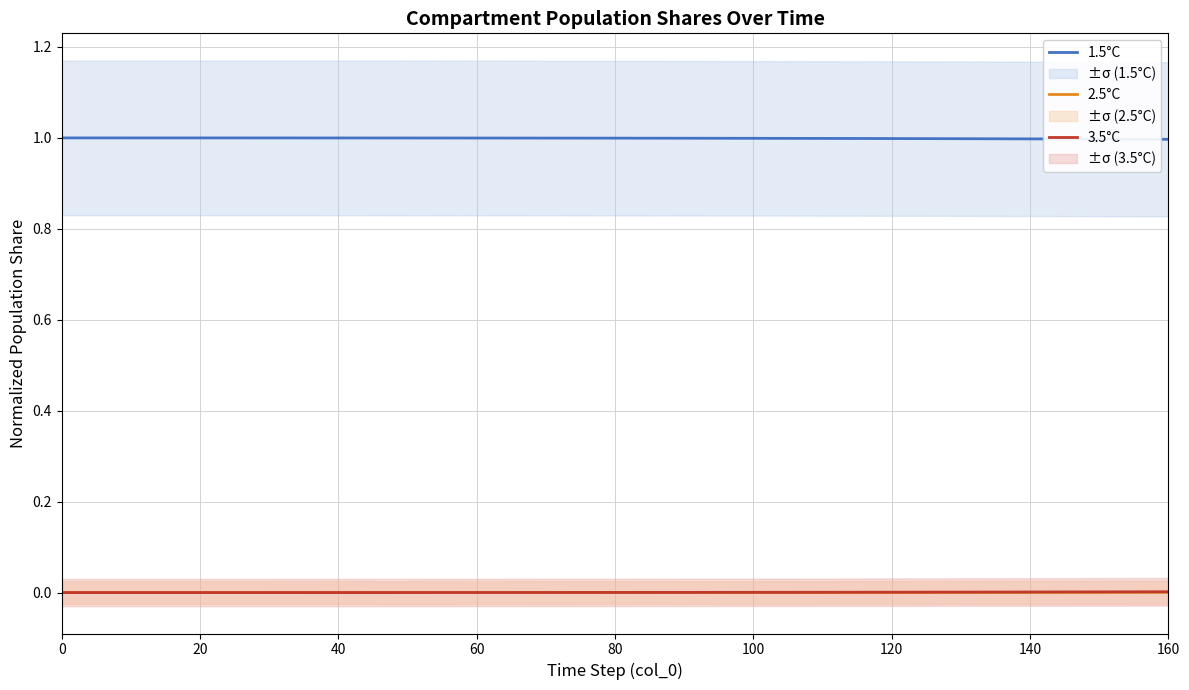

True or false: 3.5°C has more than 1 points higher than both neighbors.

False